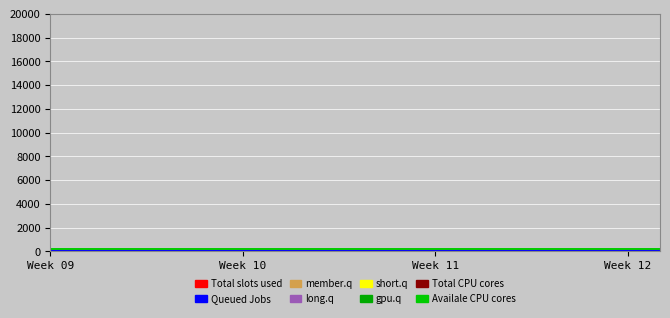

Is it true that Queued Jobs equals 17.9 at Week 09?

False